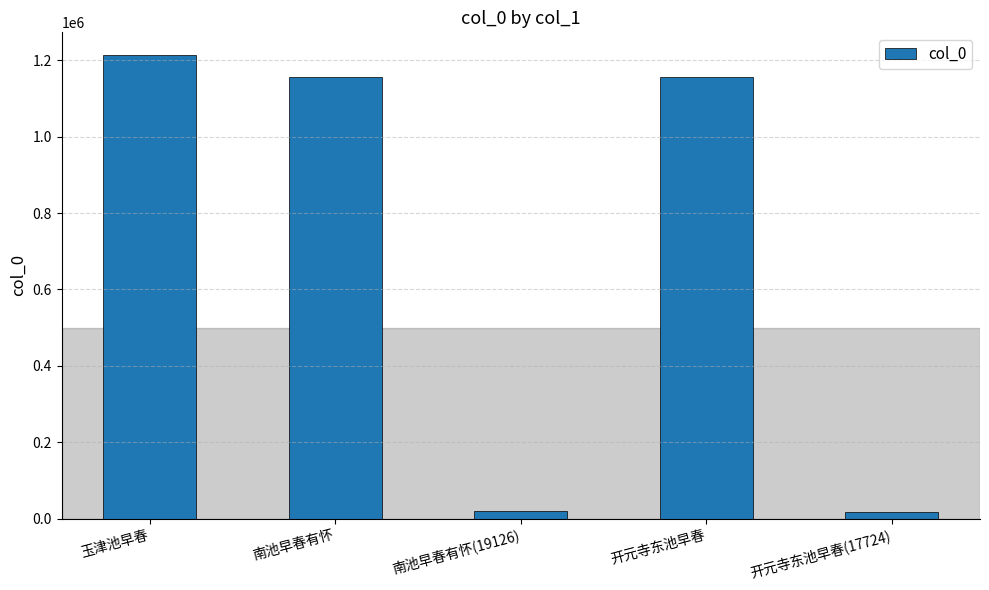

The chart shows a value of 1699107 at 南池早春有怀. True or false?

False